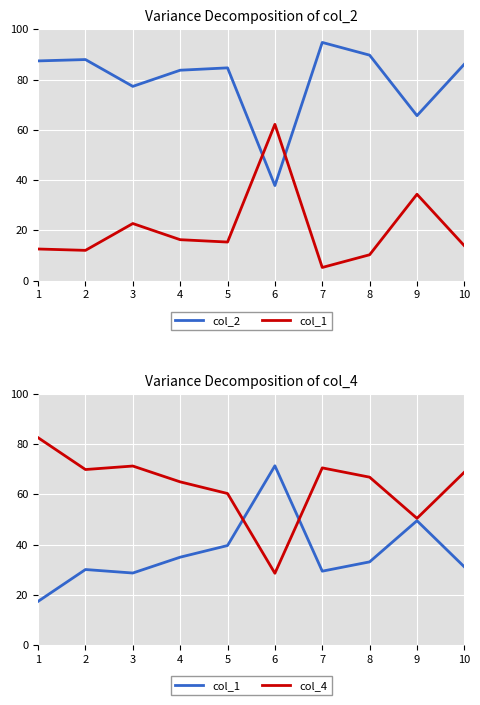

Which series has the largest total across all categories?

col_2